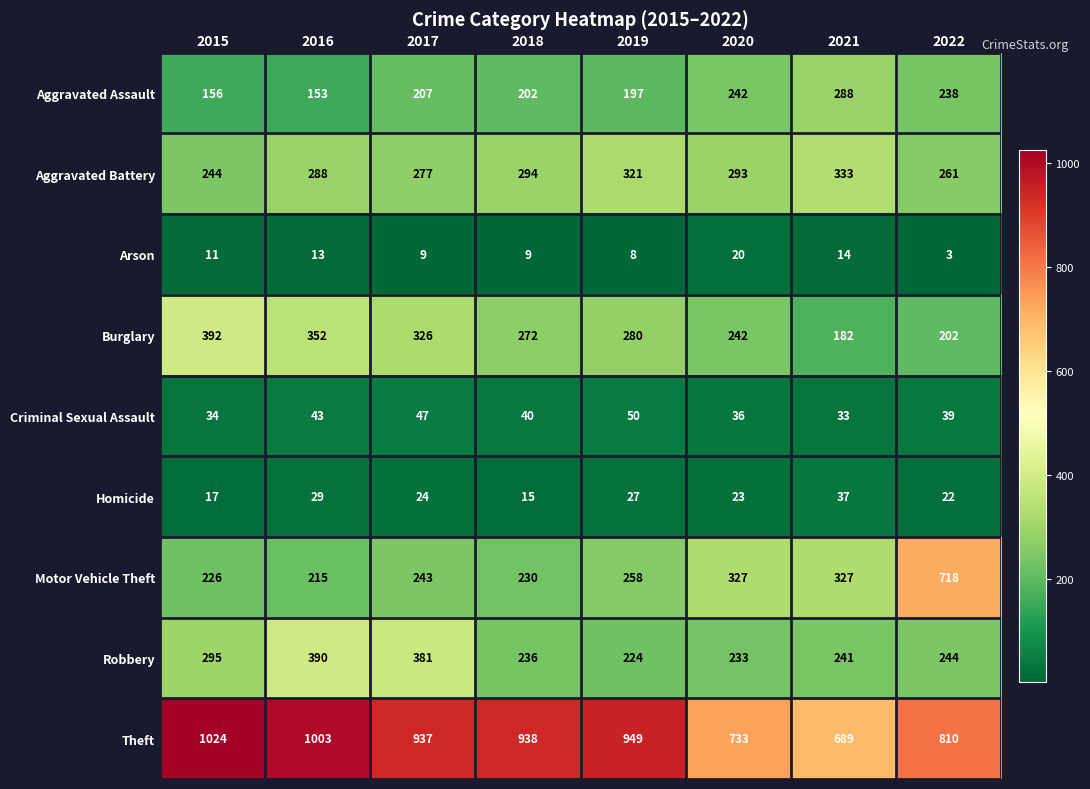

What value does the Theft series have at 2015?

1024